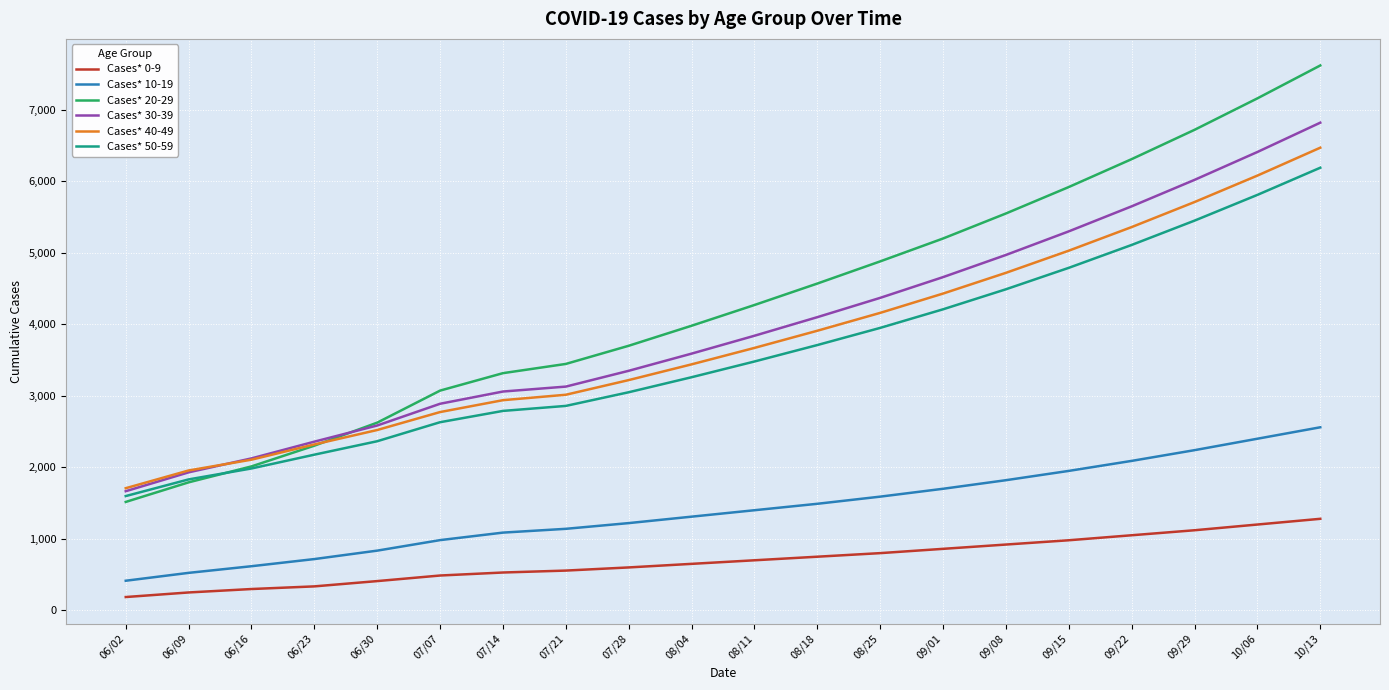

True or false: Cases* 30-39 and Cases* 0-9 intersect in this chart.

False